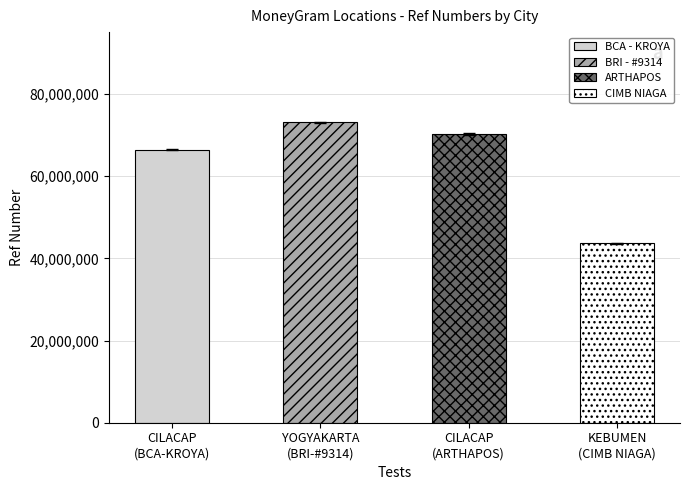

Rank the categories by value from highest to lowest.

YOGYAKARTA (BRI-#9314), CILACAP (ARTHAPOS), CILACAP (BCA-KROYA), KEBUMEN (CIMB NIAGA)